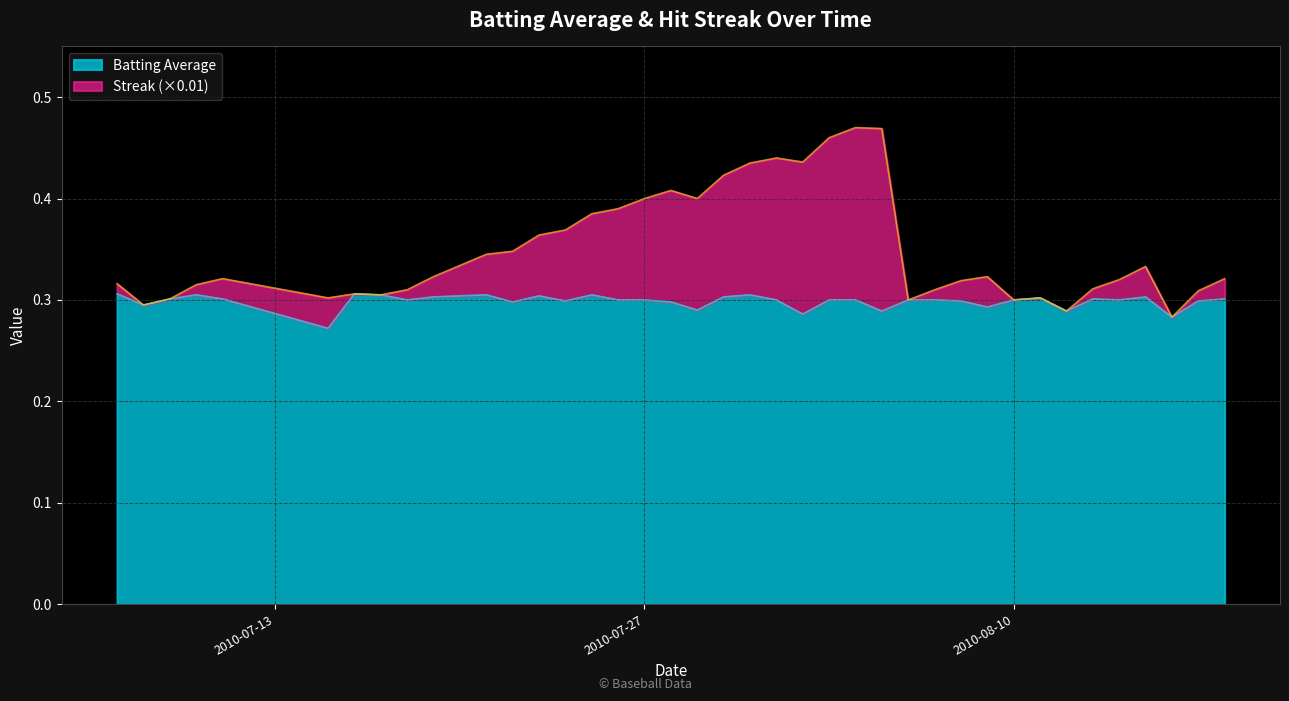

Which category has the highest value in the Batting Average series?

2010-07-07